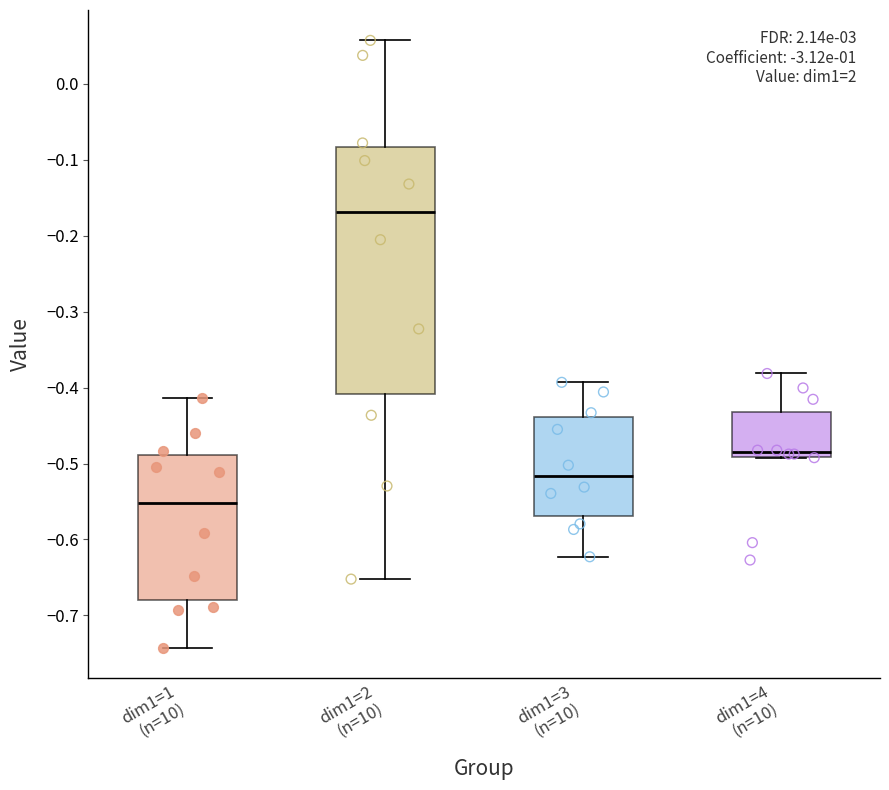

Which box's median line is the highest?

dim1=2 (n=10)